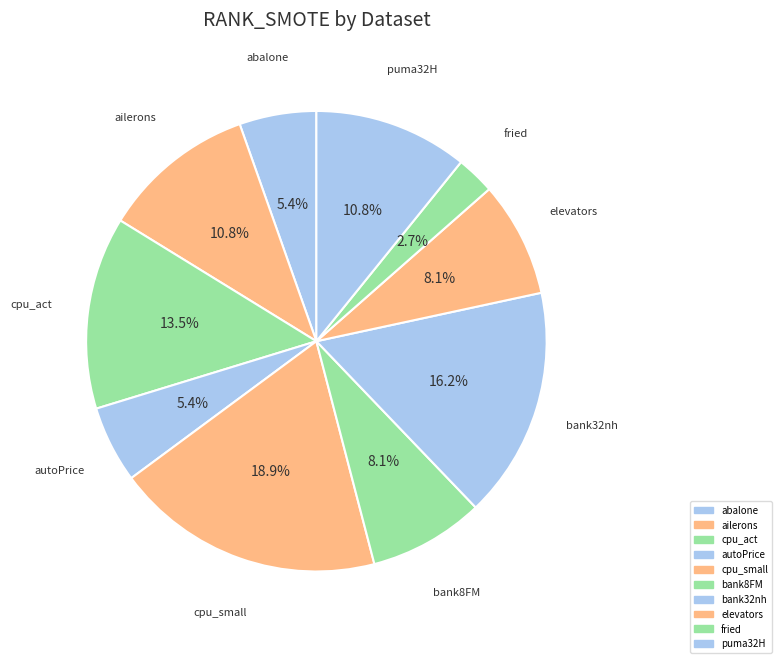

How many slices are in this pie chart?

10